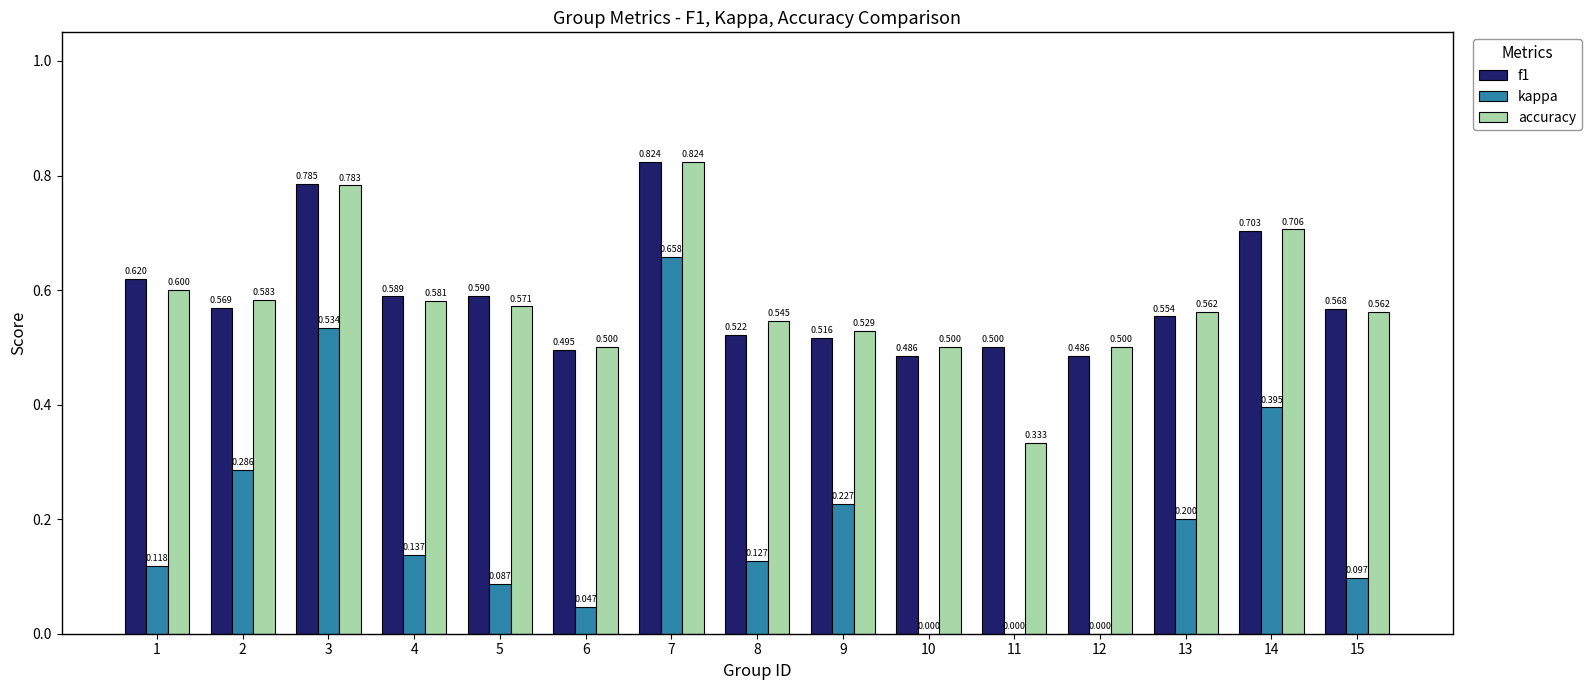

Which series changed the most between 4 and 9?

kappa